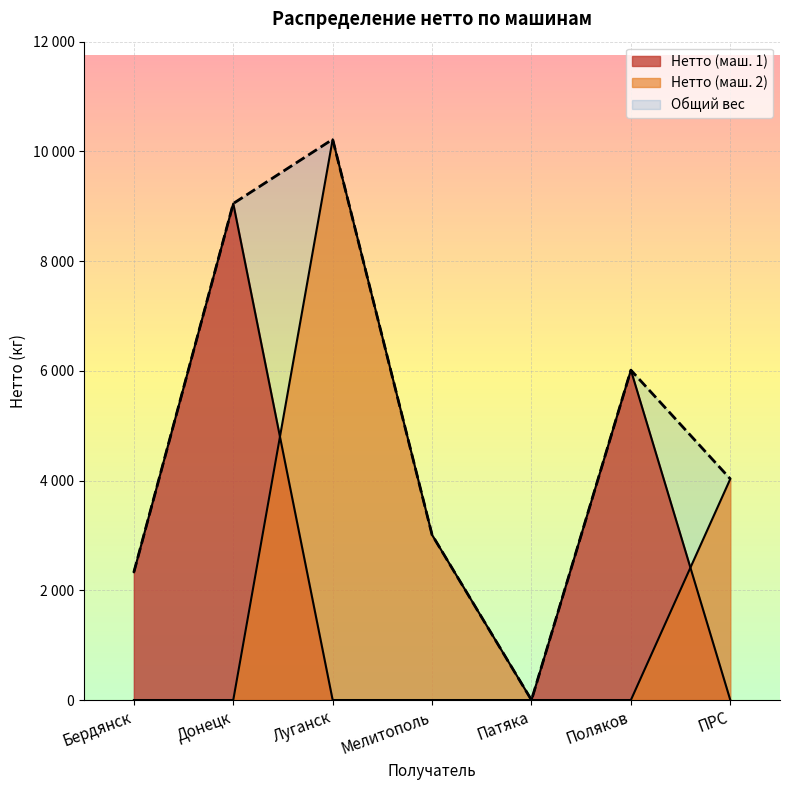

What is the difference between the maximum and minimum values in the Нетто (маш. 2) series?

10220